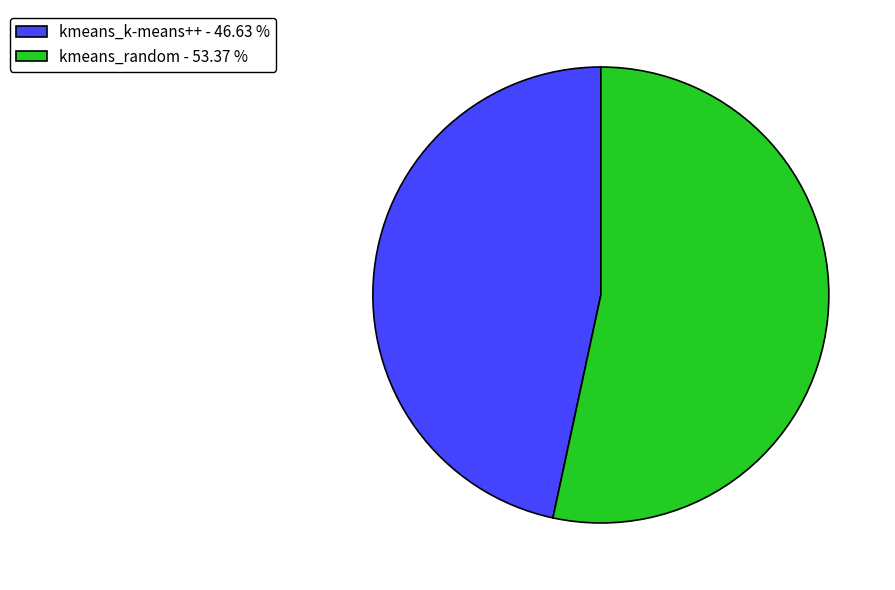

Combined, do kmeans_random - 53.37 % and kmeans_k-means++ - 46.63 % account for over 50%?

Yes